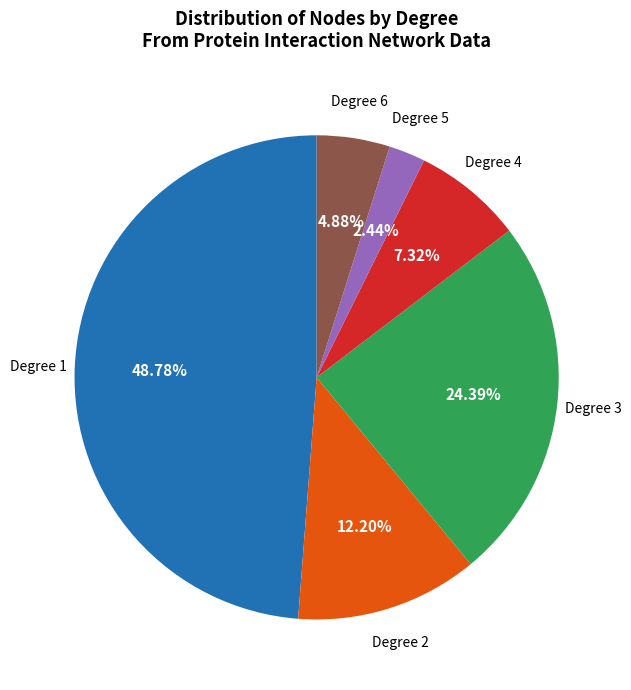

Does Degree 5 account for over 50% of the chart?

No